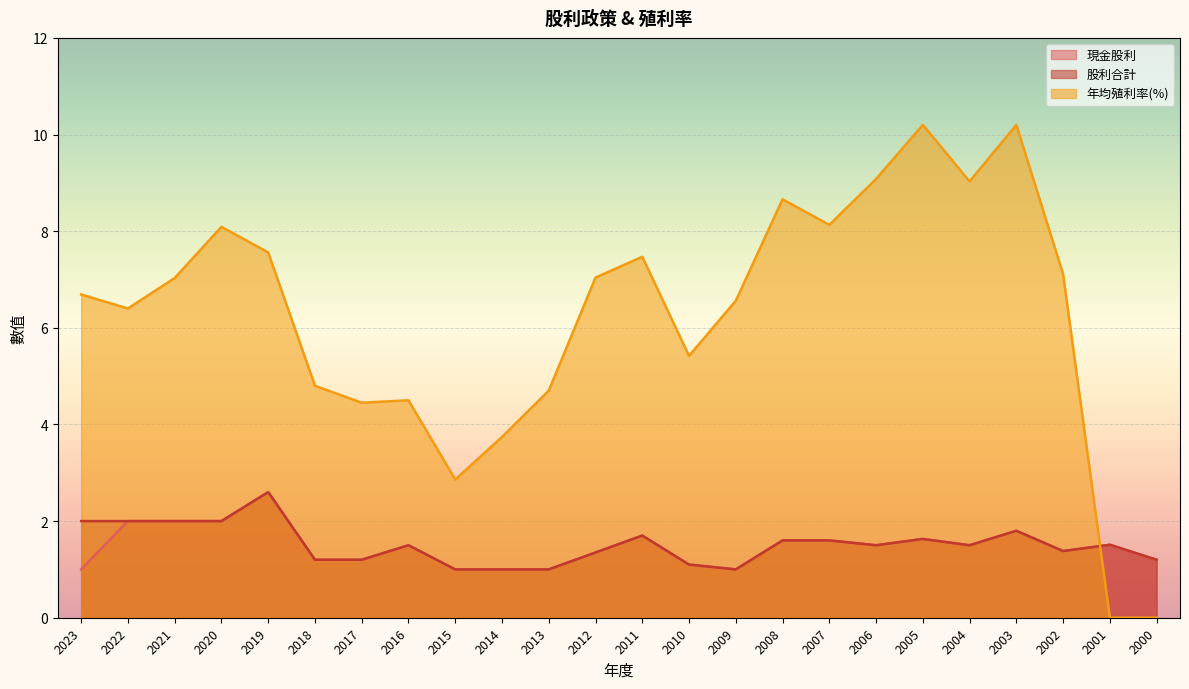

The 股利合計 series shows 1.4 at 2002. True or false?

True